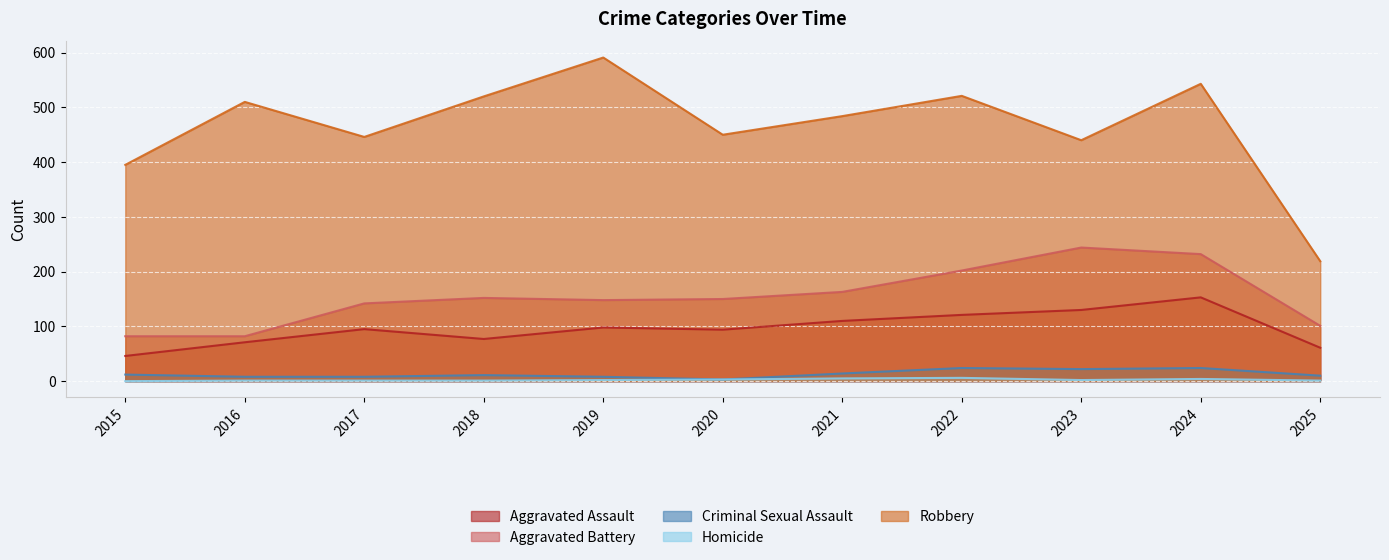

What is the value of the Aggravated Assault point at the 2nd from the left?

71